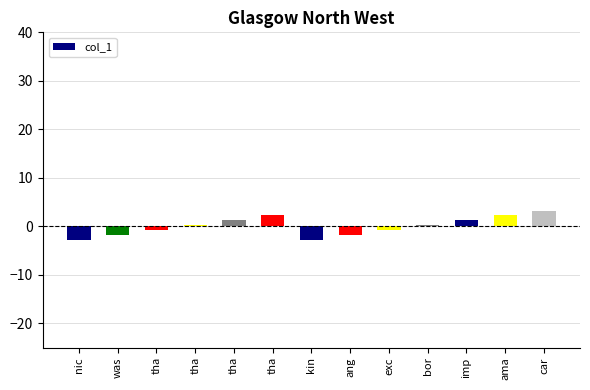

What is the label of the 12th bar from the left?

ama